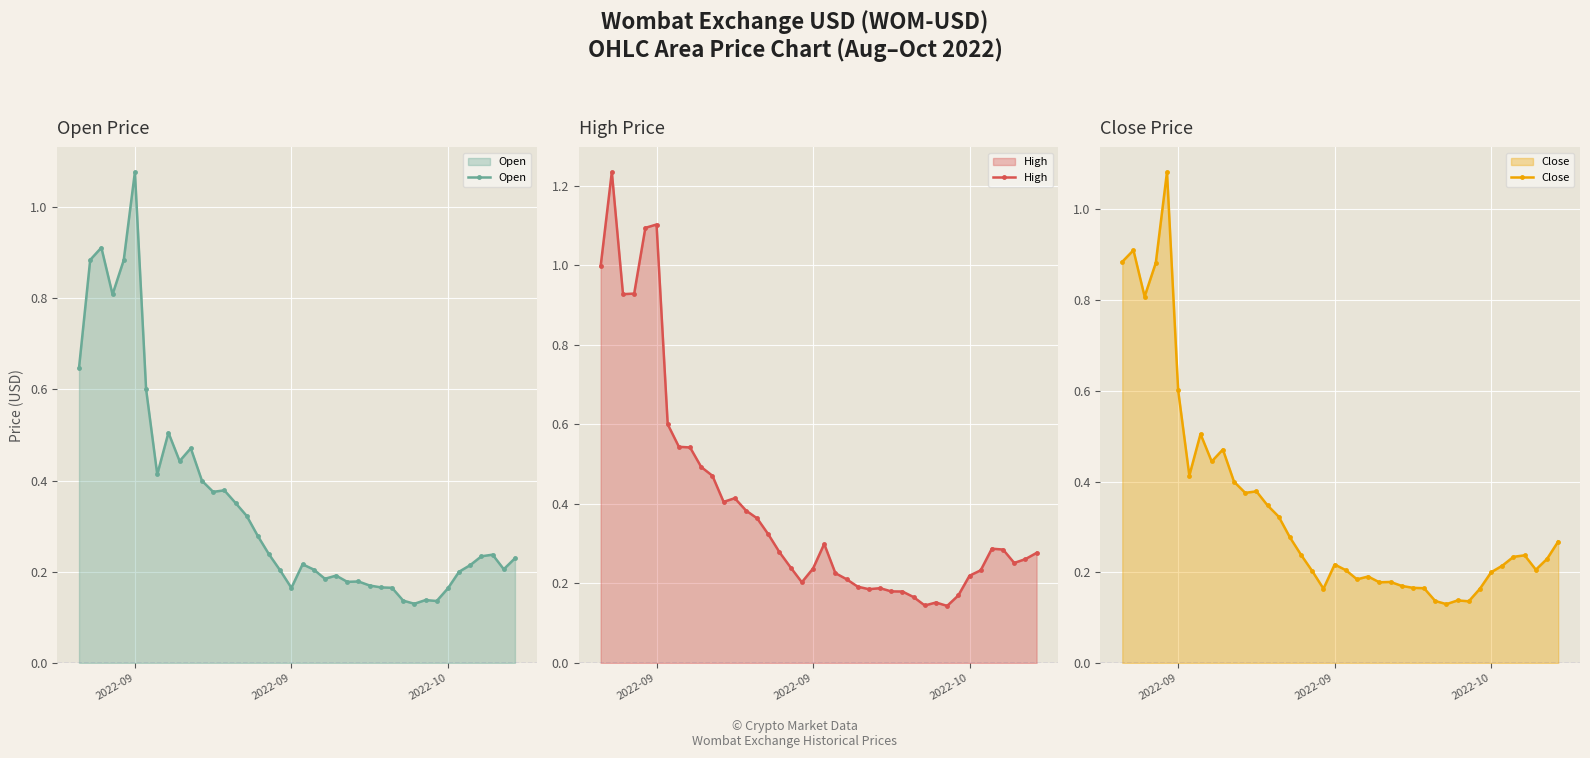

How many lines are shown in the chart?

3